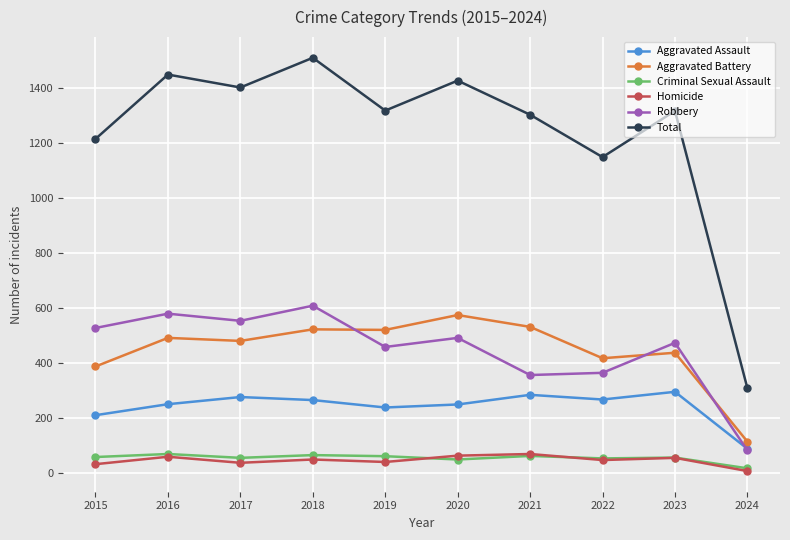

Where does the Homicide series first go above 49?

2016